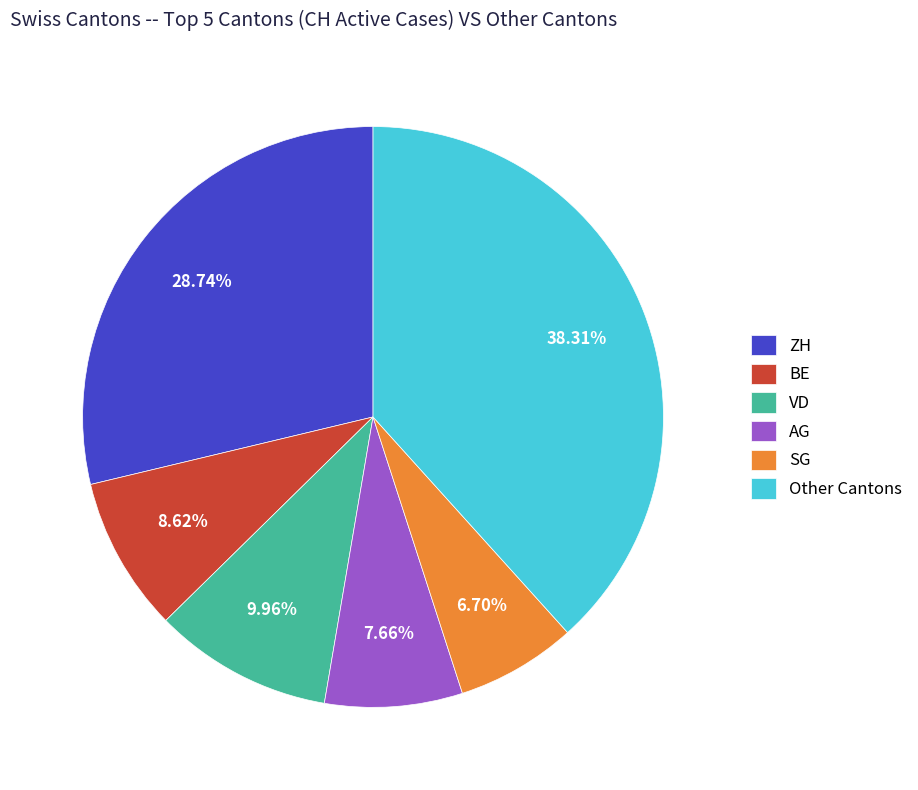

Approximately how many times larger is the value at AG compared to VD?

0.8